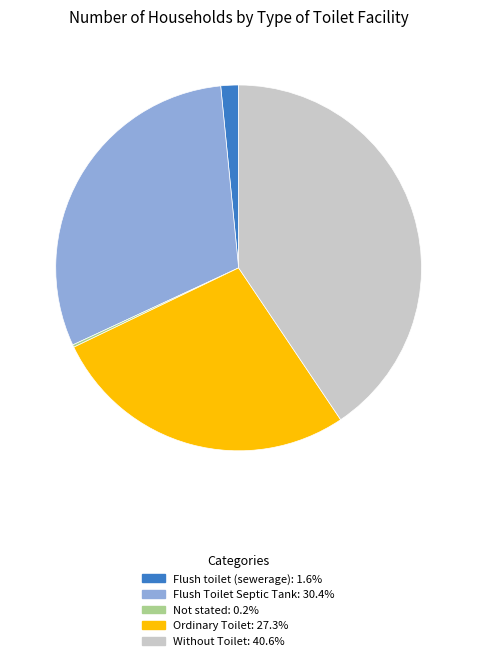

Does any single category account for the majority?

No